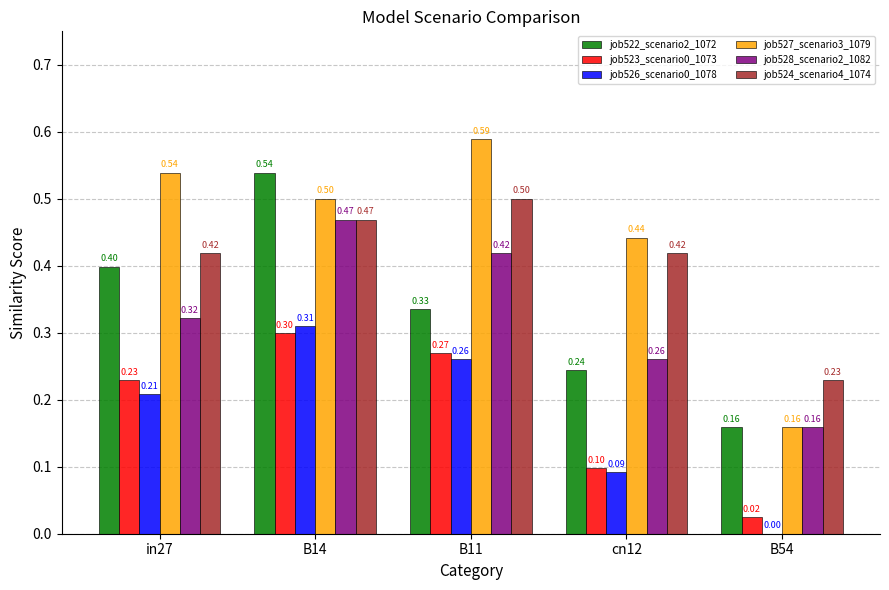

Are the bars horizontal?

No